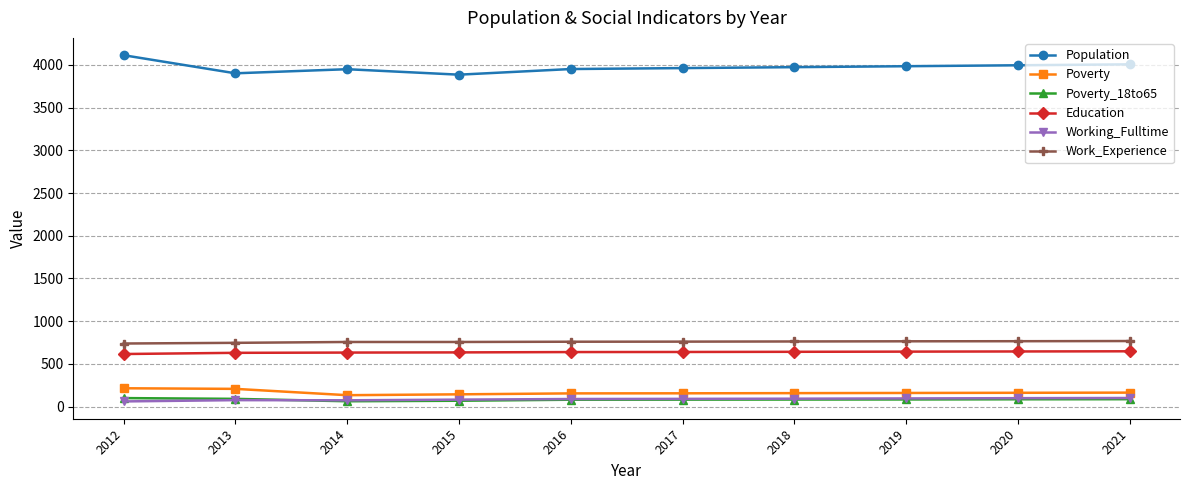

What is the value of the Population point at the 6th from the left?

3963